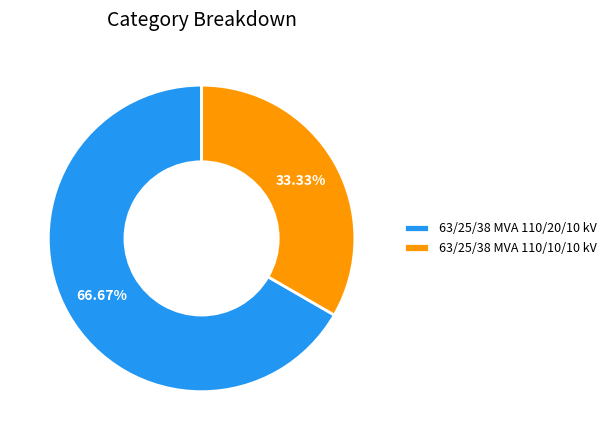

The 63/25/38 MVA 110/10/10 kV slice represents 33% of the pie. True or false?

True